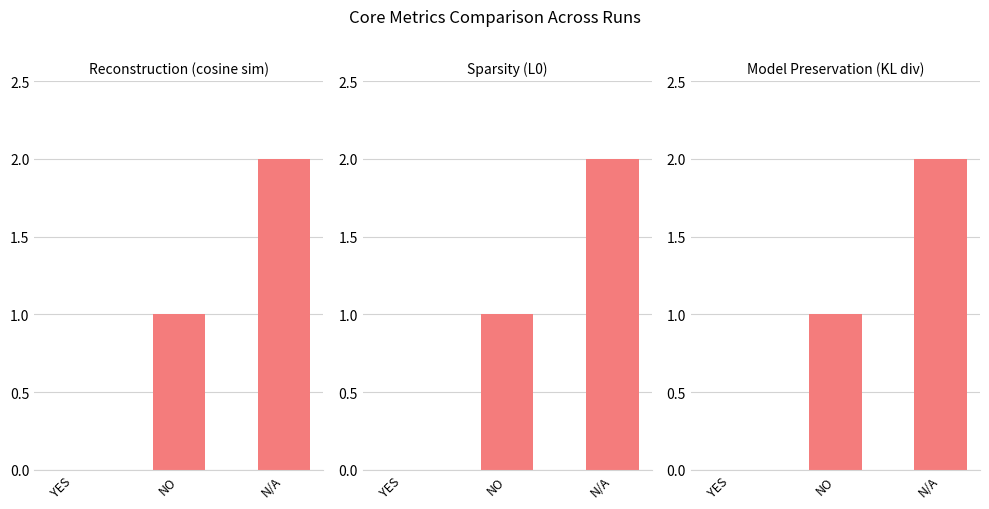

True or false: the data shows 2 at N/A.

True